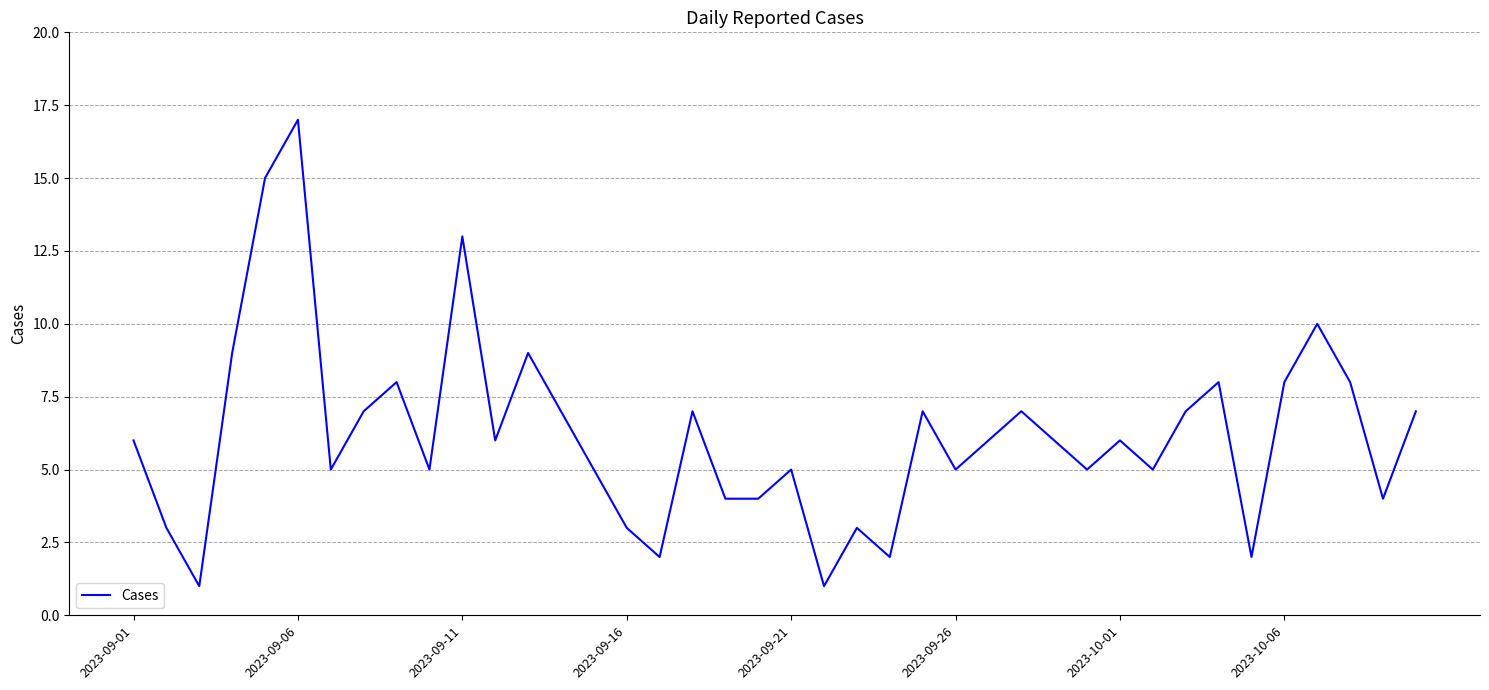

What is the smallest value displayed?

1